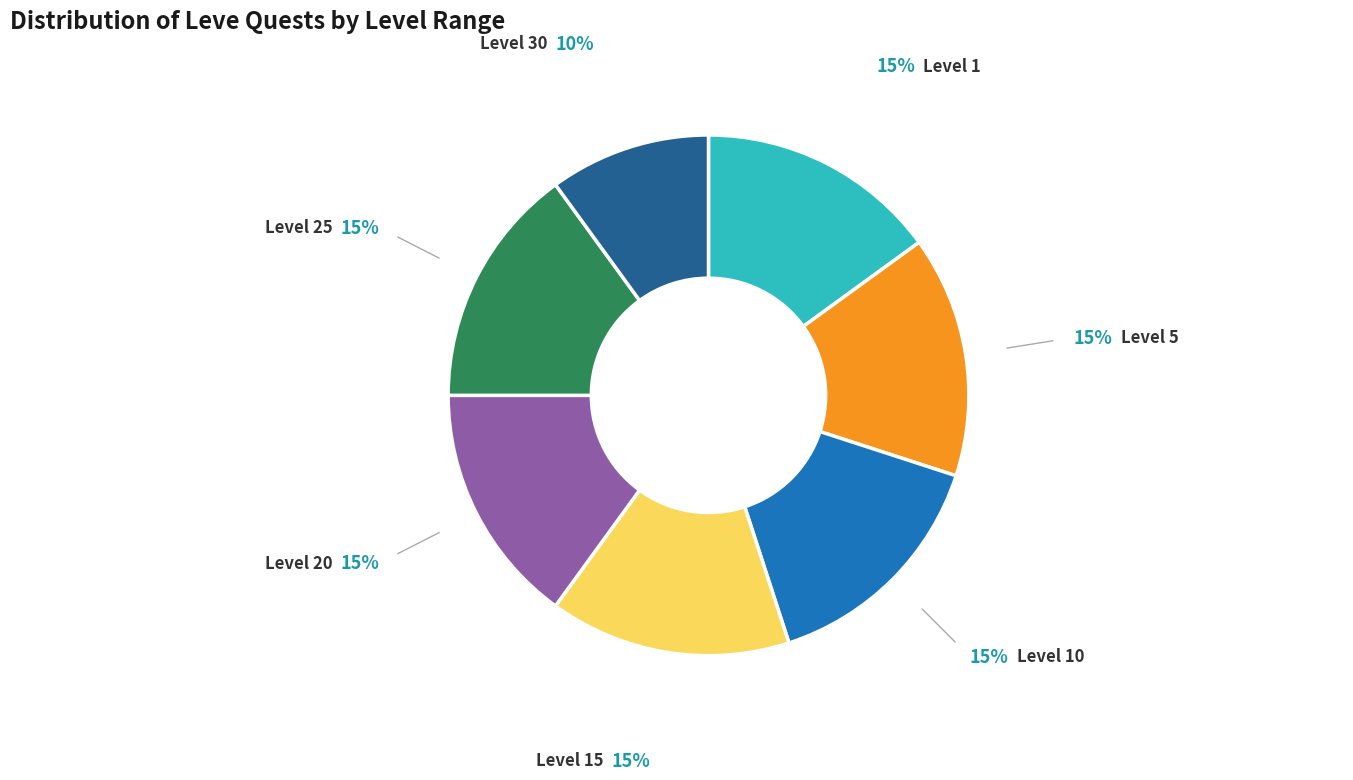

Count the number of slices in the pie.

7